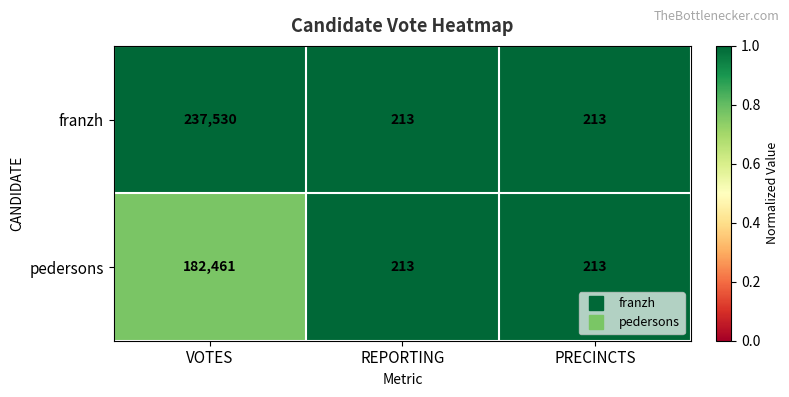

Is it true that pedersons equals 182461 at VOTES?

True